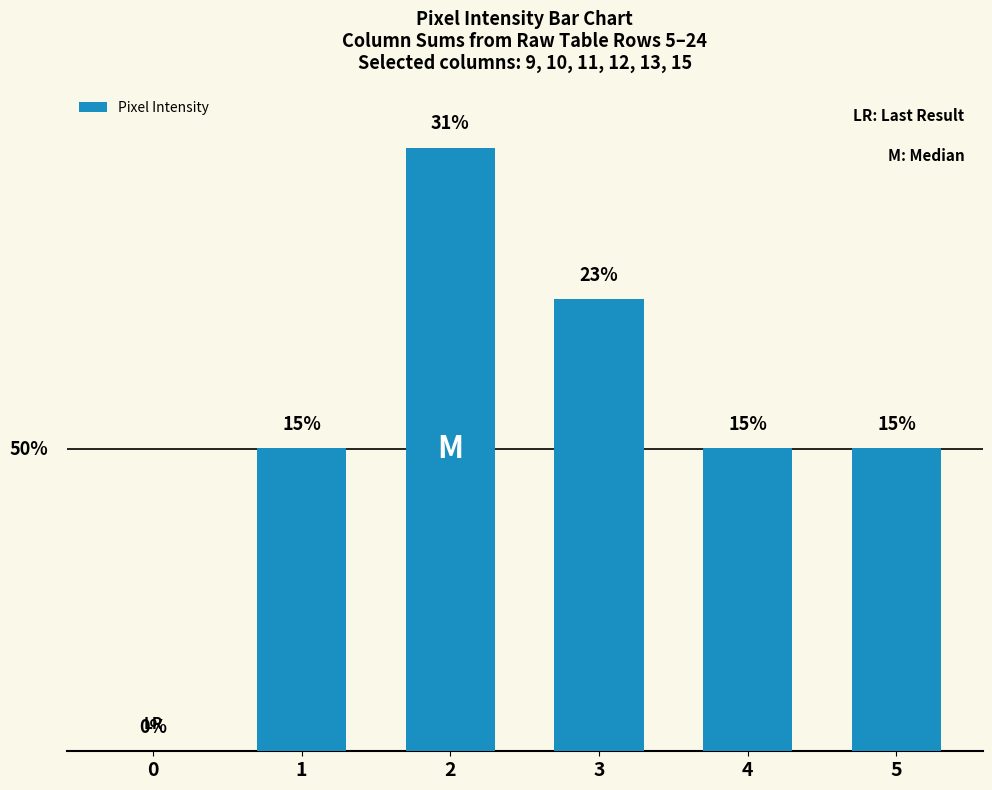

Is it true that the value at 0 is 0?

True